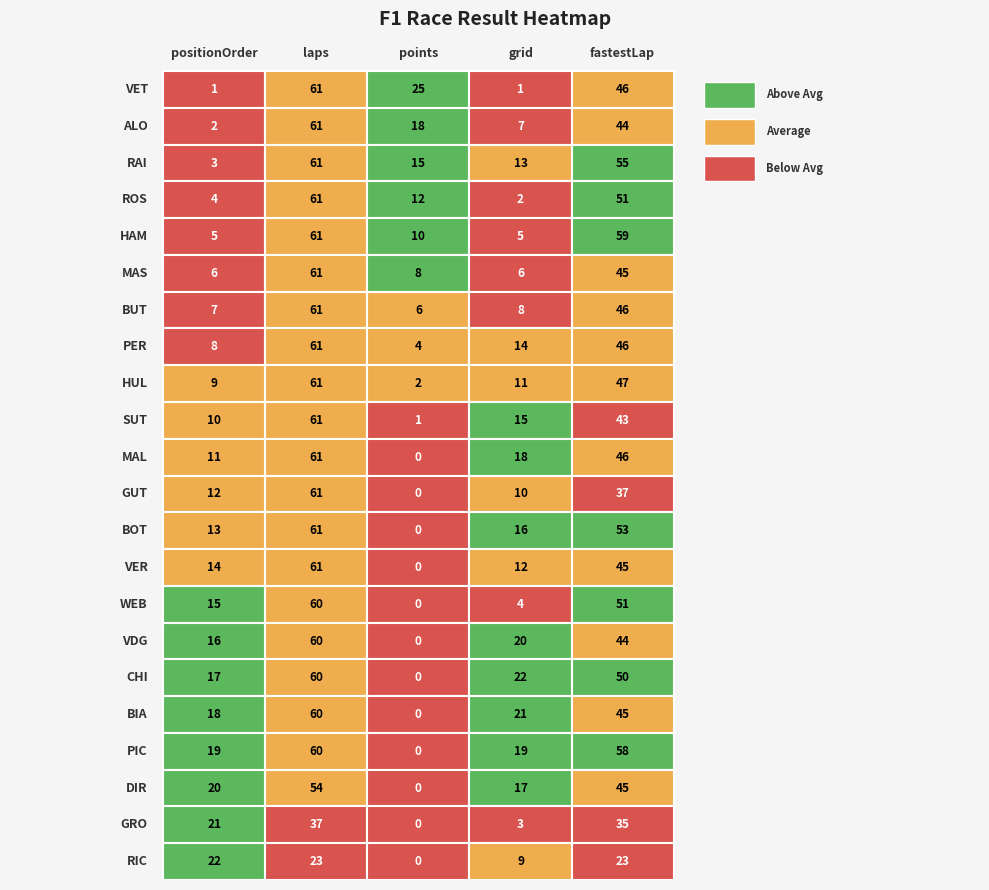

True or false: GUT has a value of 17 at 4.

False